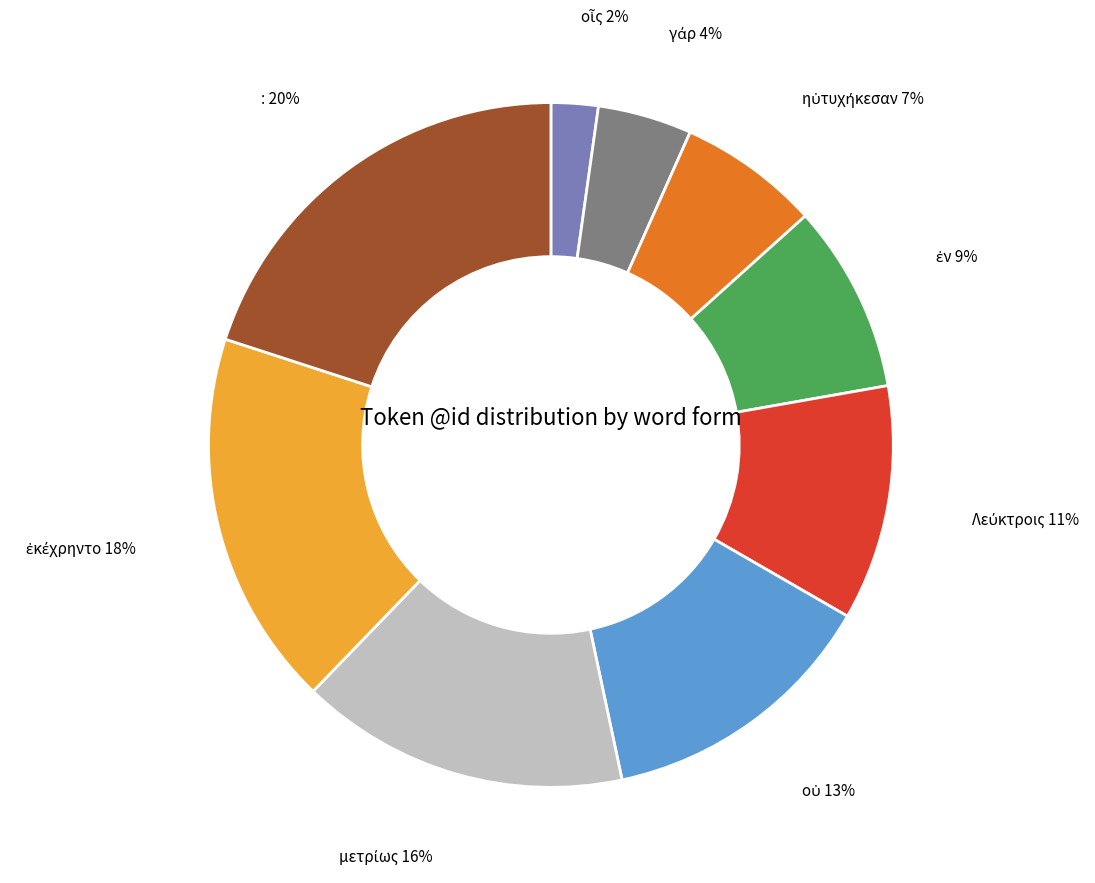

Is there a majority slice in this chart?

No